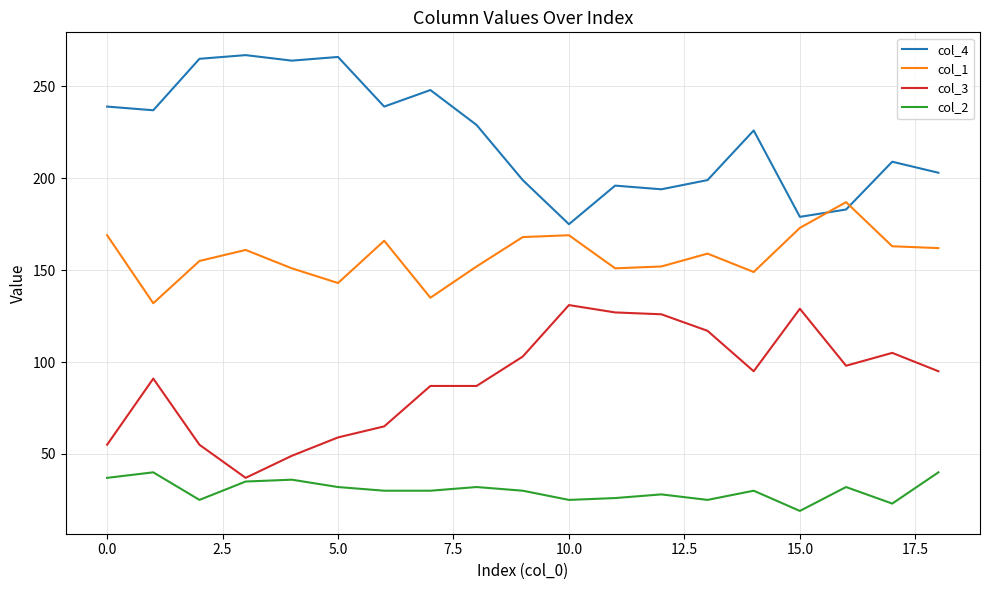

Rank the series by their maximum value, from highest to lowest.

col_4, col_1, col_3, col_2